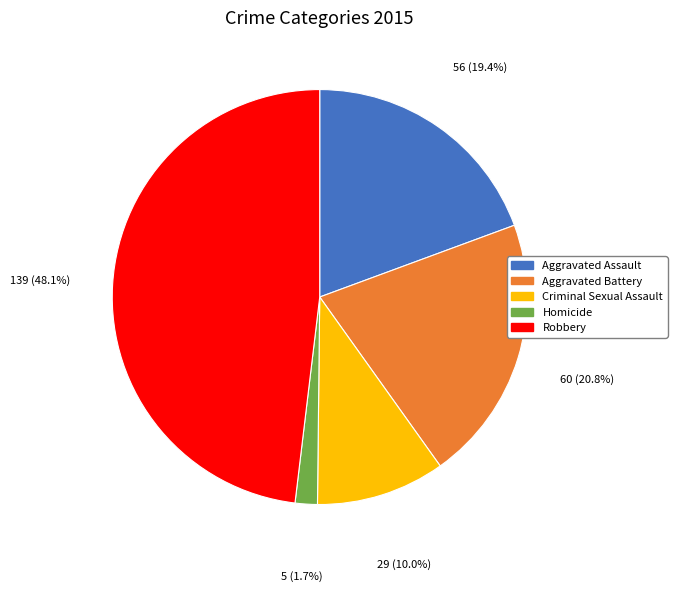

What is the smallest slice in the pie chart?

Homicide